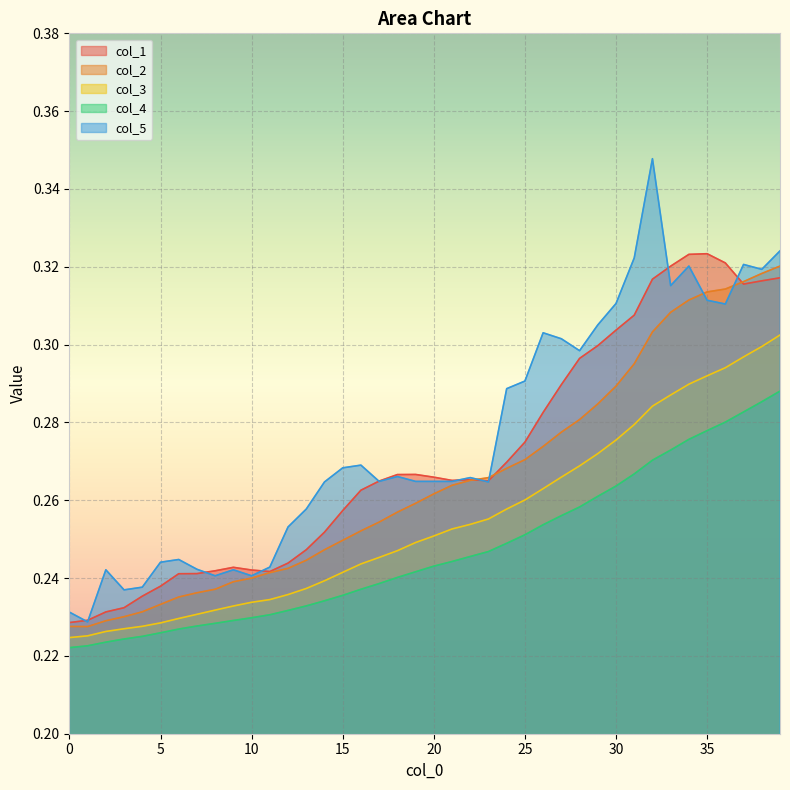

Rank the categories by col_1 value from highest to lowest.

35, 34, 36, 33, 39, 32, 38, 37, 31, 30, 29, 28, 27, 26, 25, 24, 19, 18, 20, 22, 21, 23, 17, 16, 15, 14, 13, 12, 9, 10, 8, 11, 7, 6, 5, 4, 3, 2, 1, 0